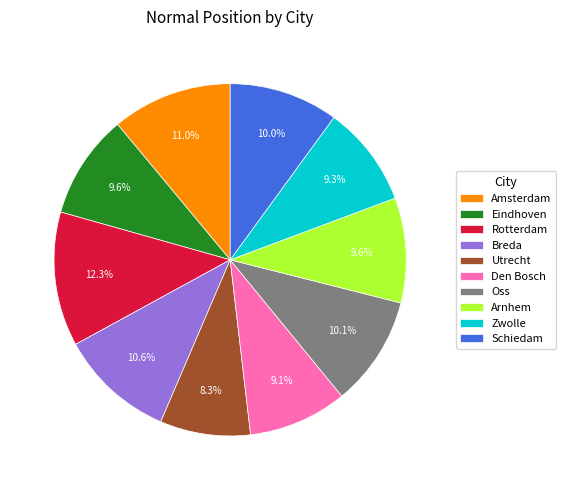

Does any single category account for the majority?

No